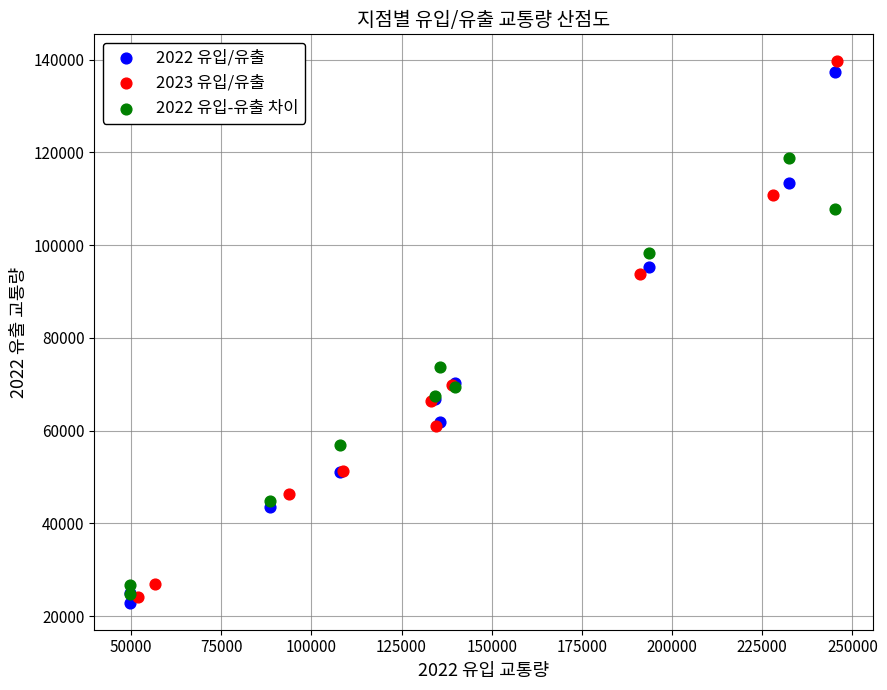

Which series has the largest Y range (max minus min)?

2023 유입/유출